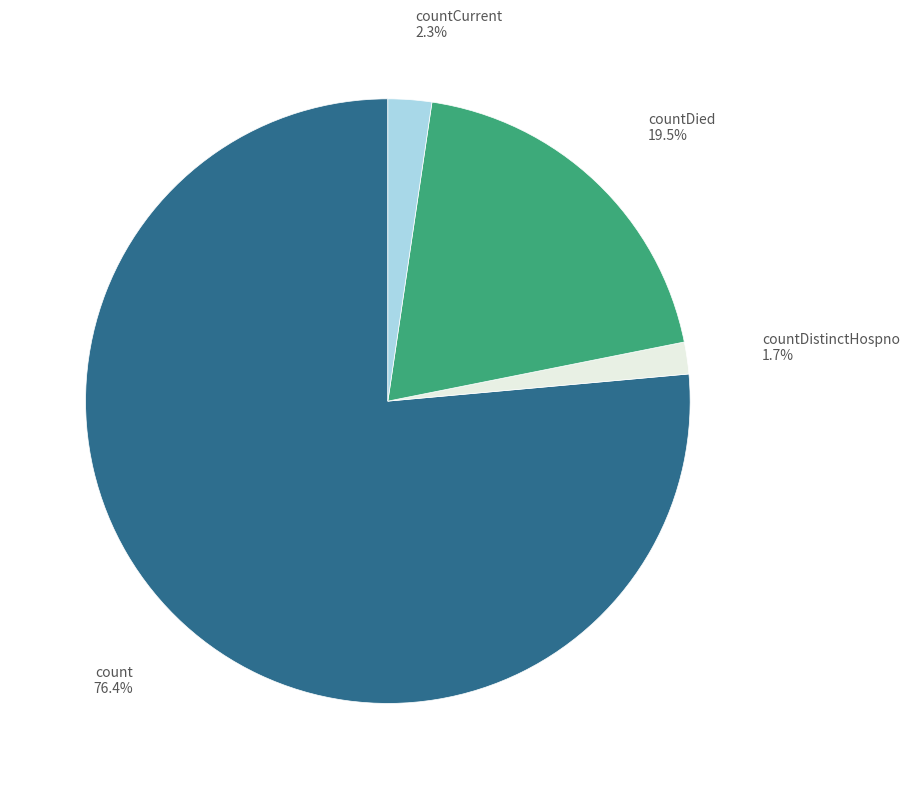

To the nearest percent, what is the combined percentage of count and countDistinctHospno?

78%